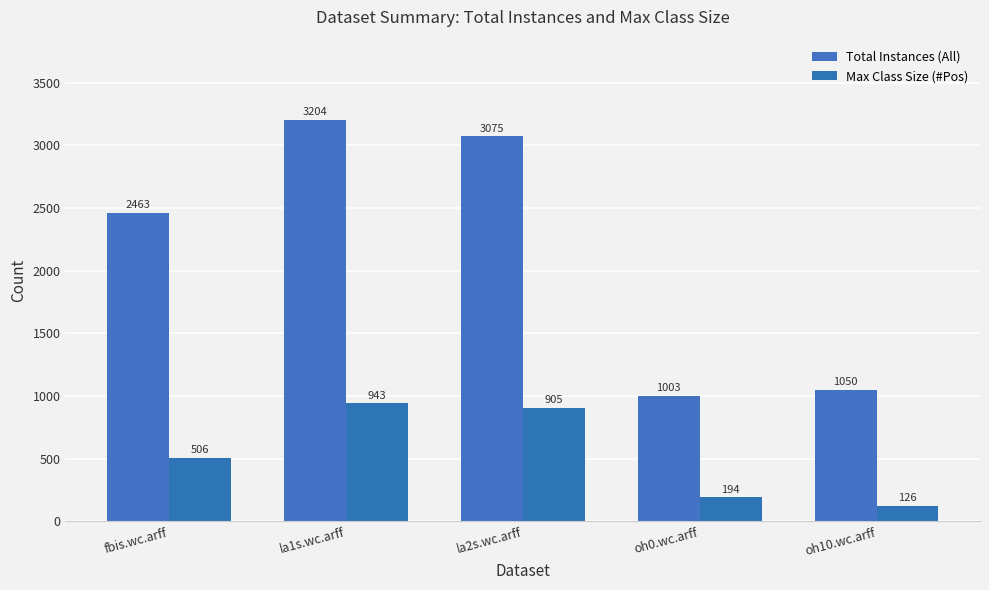

Reading right to left, list all the values displayed in this chart.

Total Instances (All): 1050	1003	3075	3204	2463
Max Class Size (#Pos): 126	194	905	943	506